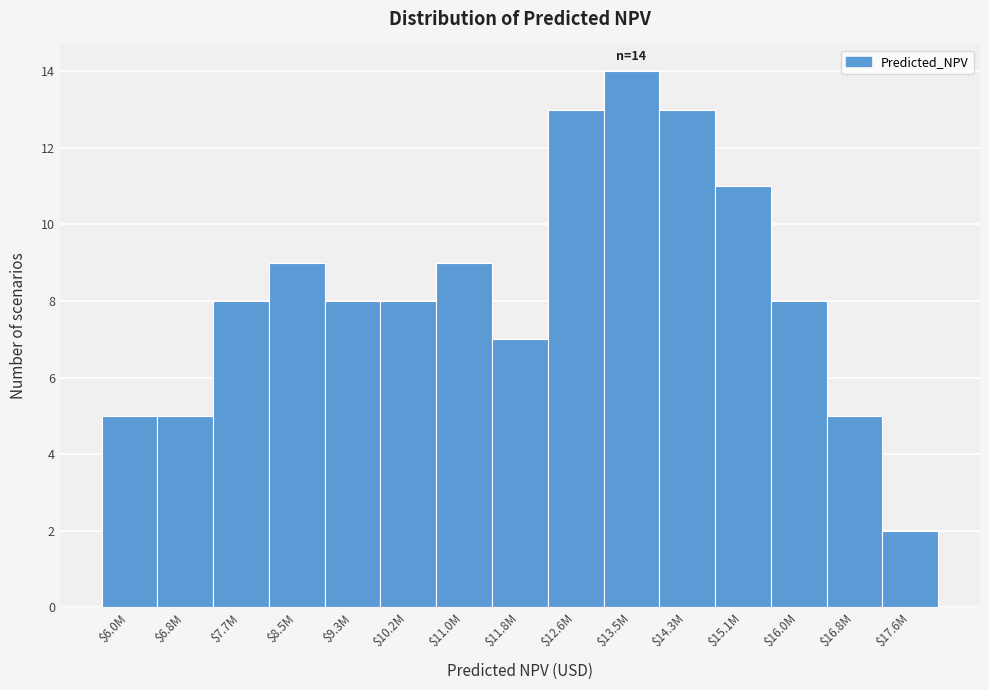

Reading left to right, what are all the values shown in this chart?

5	5	8	9	8	8	9	7	13	14	13	11	8	5	2